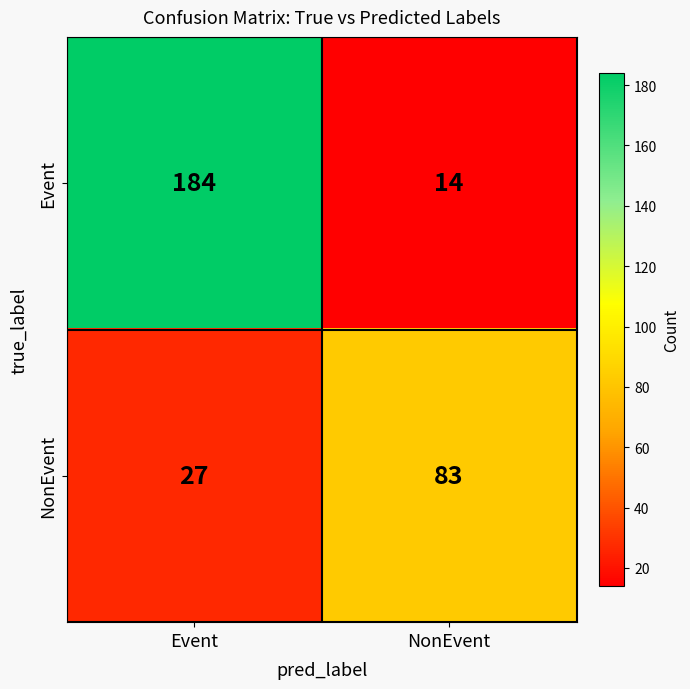

Is it true that Event equals 7 at NonEvent?

False